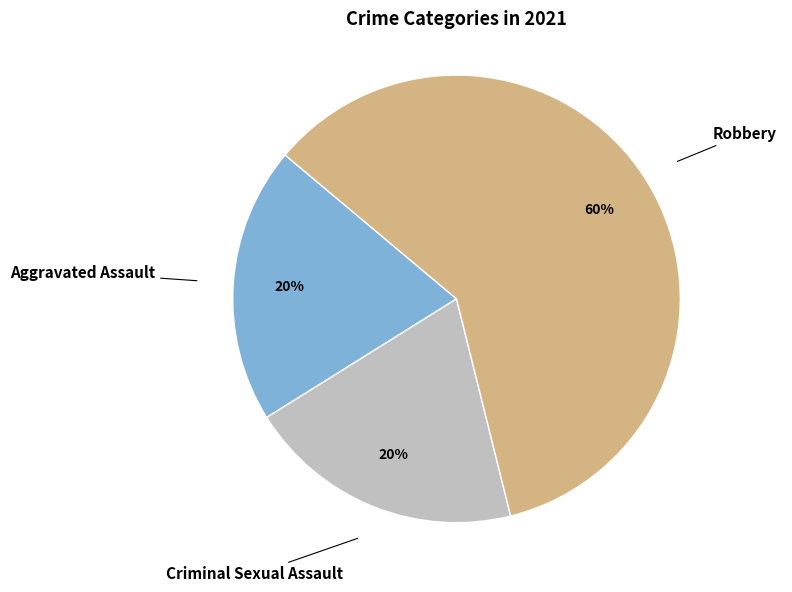

True or false: Criminal Sexual Assault accounts for 30% of the total.

False